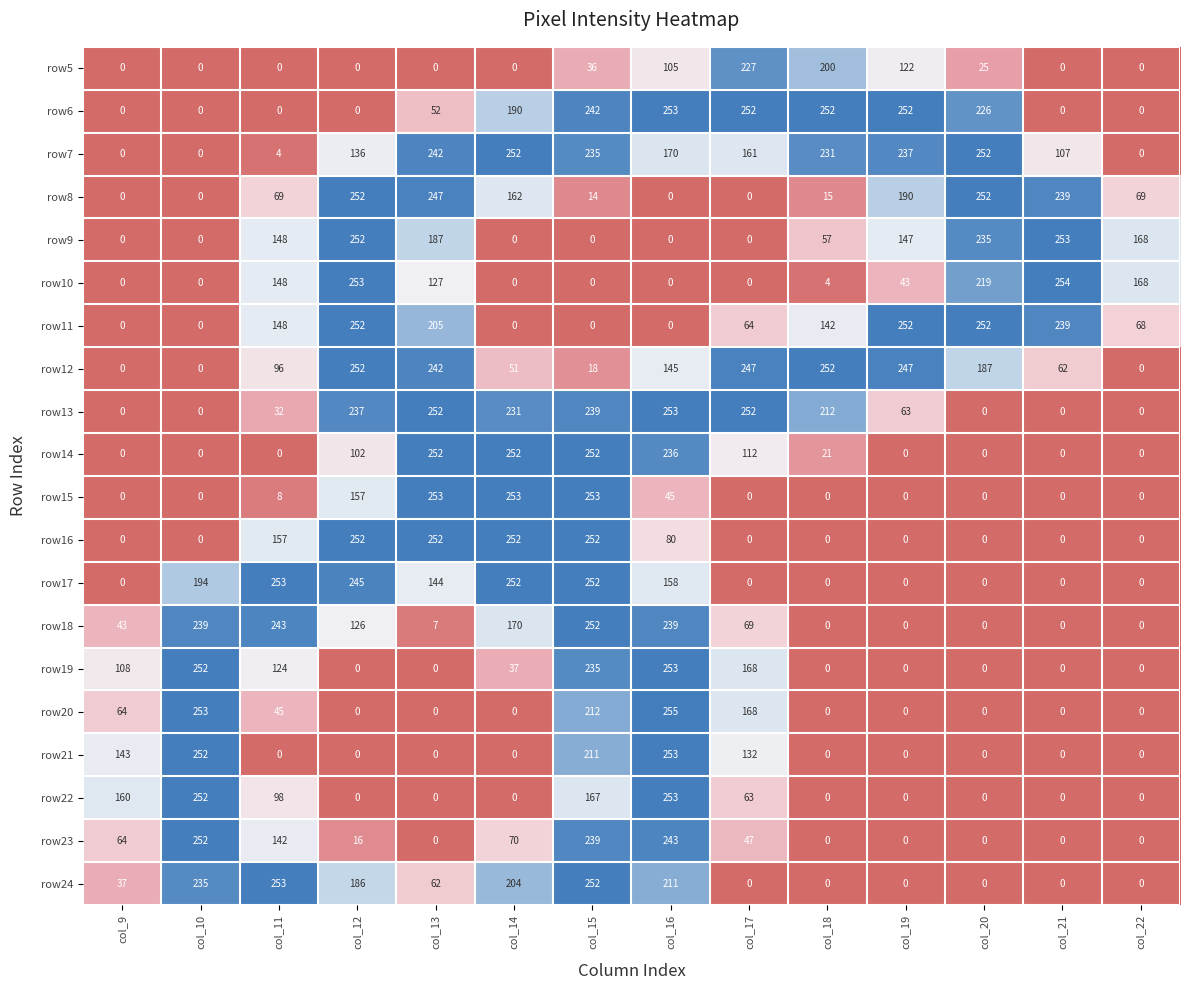

What is the sum of all row13 values?

1771